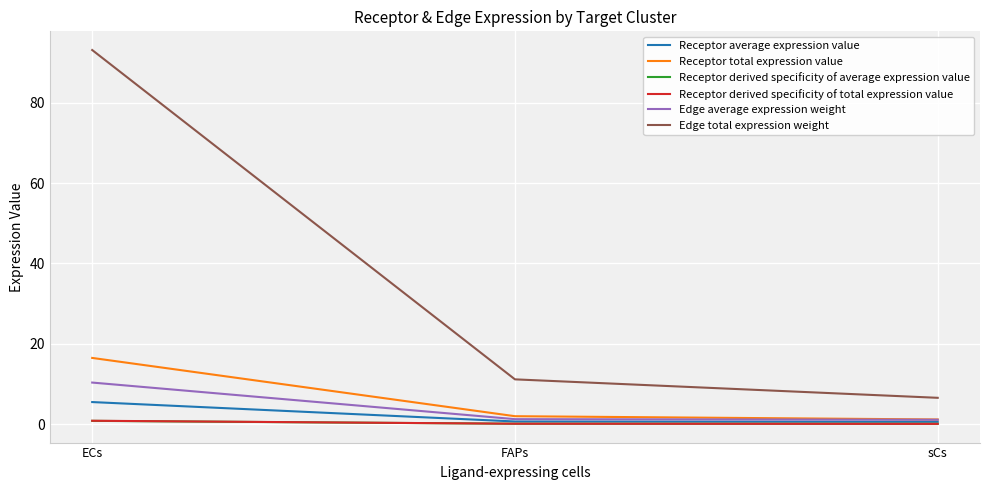

What are all the series names shown in the legend?

Receptor average expression value, Receptor total expression value, Receptor derived specificity of average expression value, Receptor derived specificity of total expression value, Edge average expression weight, Edge total expression weight